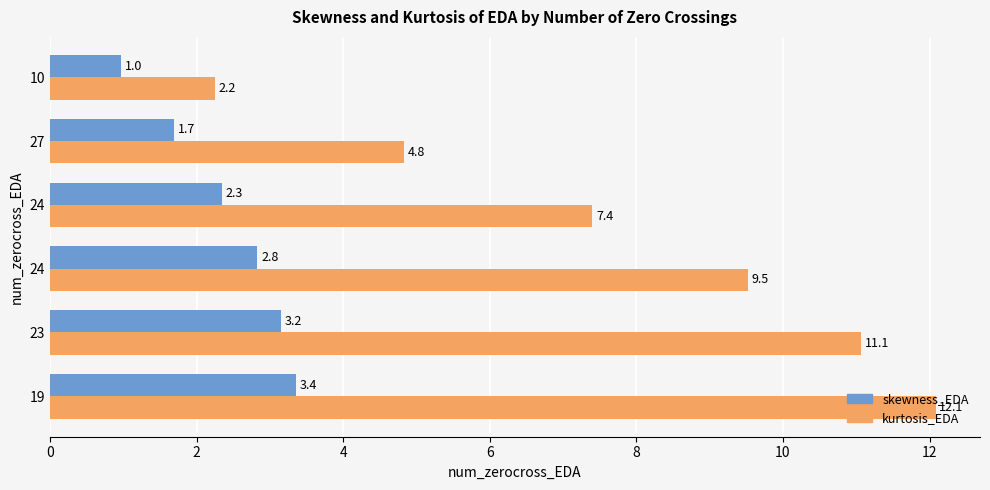

Reading left to right, what are all the values shown in this chart?

skewness_EDA: 3.4	3.2	2.8	2.3	1.7	1.0
kurtosis_EDA: 12.1	11.1	9.5	7.4	4.8	2.2